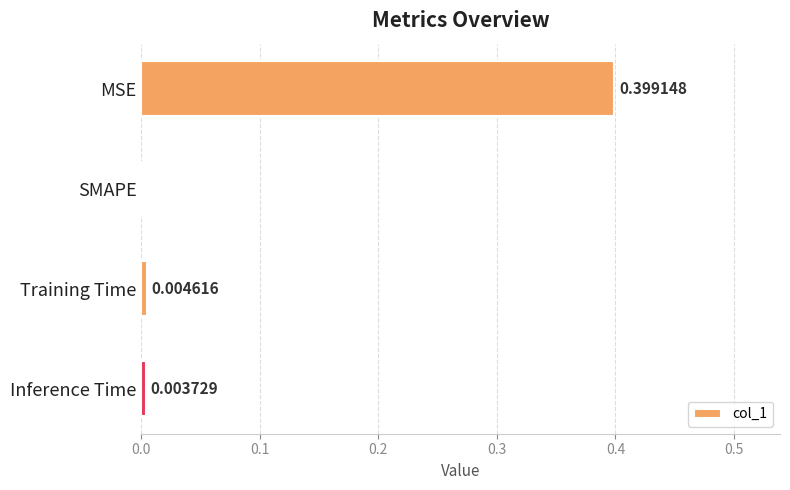

Where is the data nearest to the value 0?

SMAPE